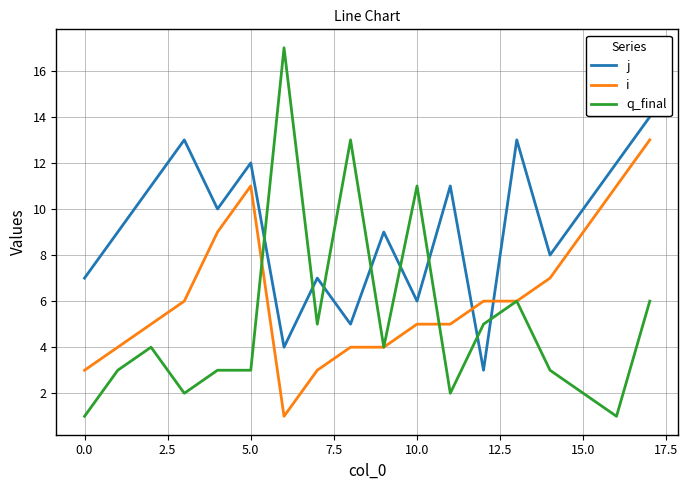

What is the greatest value displayed?

17